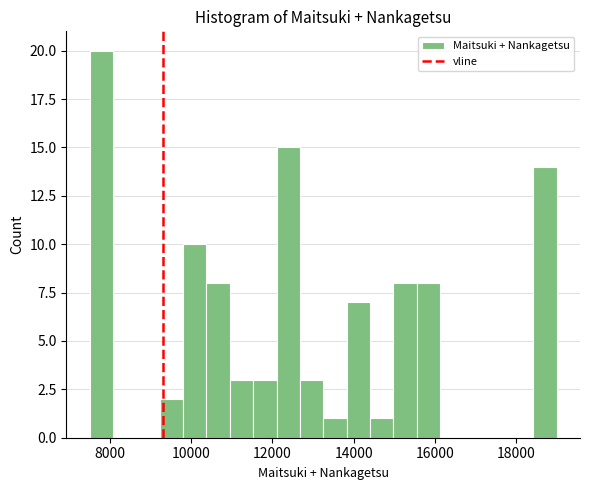

Around what value on the x-axis is the tallest bar? Give the approximate position of its centre, as read against the axis.

7800